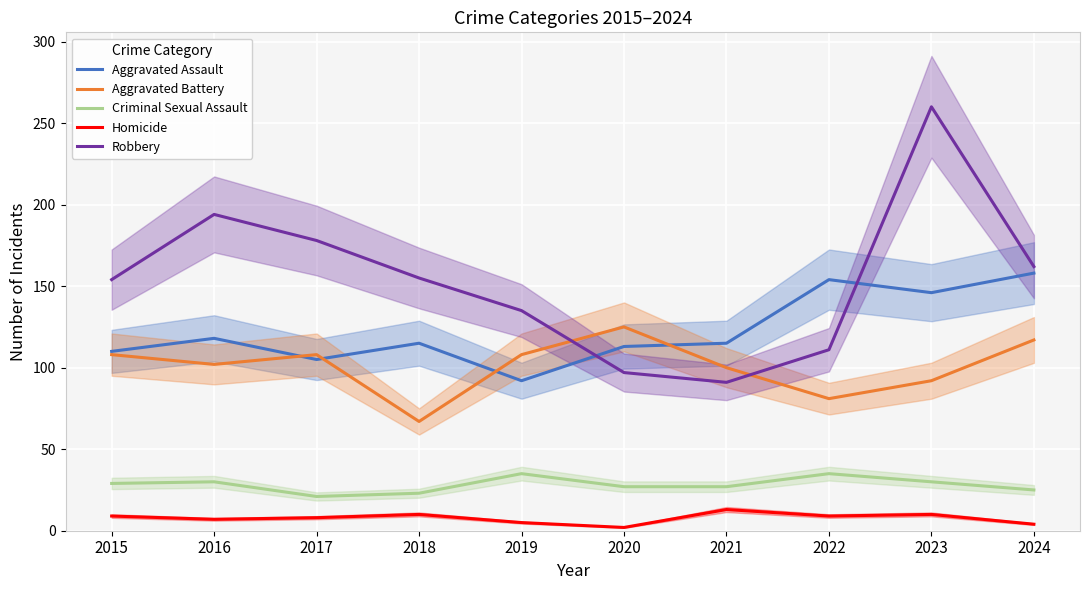

What is the sum of all Criminal Sexual Assault values?

282